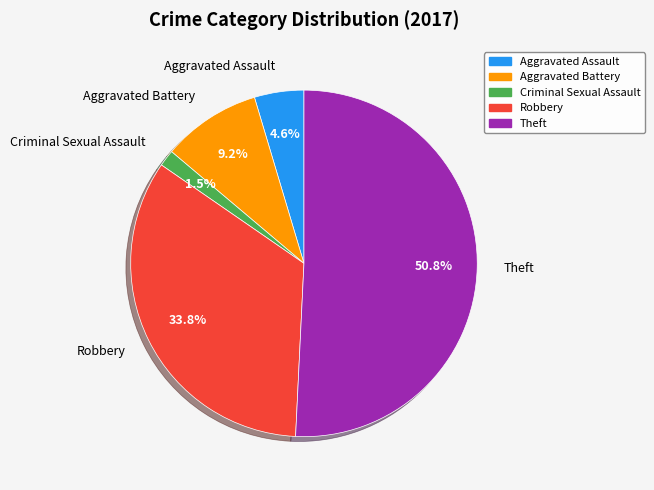

Which category has the biggest portion of the pie?

Theft